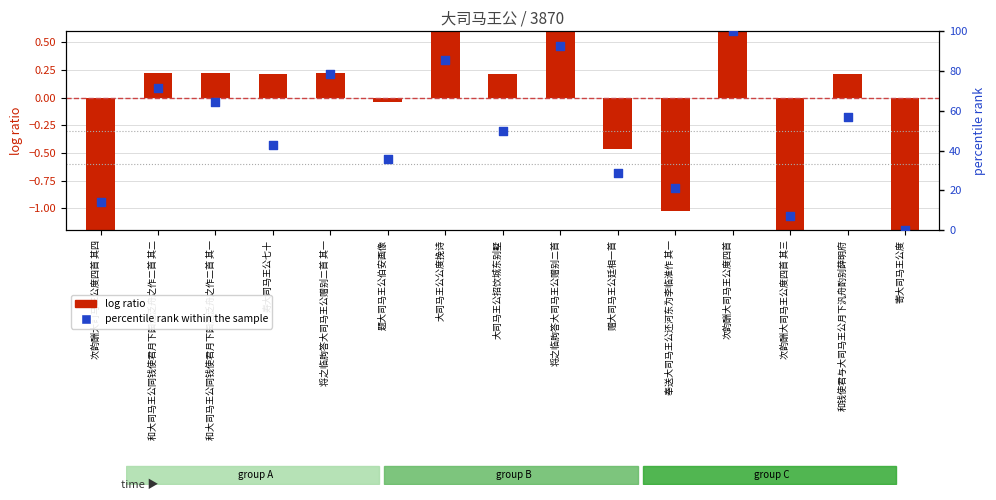

Which series has the largest Y range (max minus min)?

percentile rank within the sample